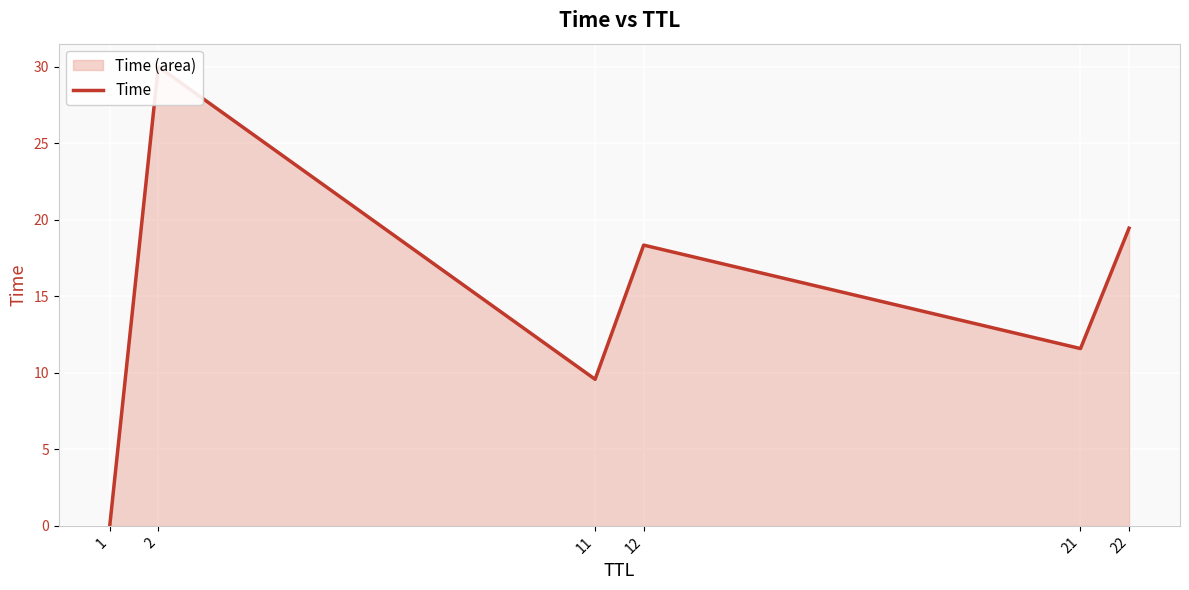

What is the value of the 2nd point from the left?

30.0